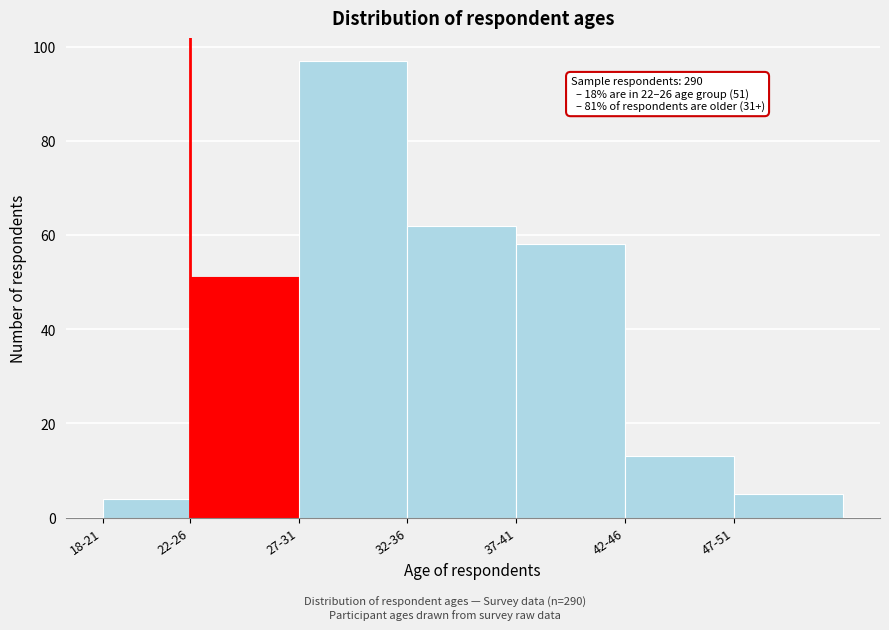

Reading left to right, extract all data points from this chart.

4	51	97	62	58	13	5